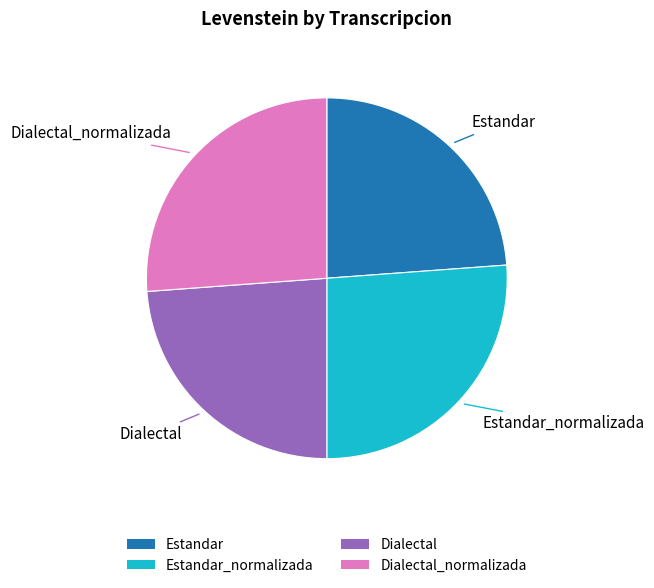

Between Dialectal and Estandar_normalizada, which is larger?

Estandar_normalizada